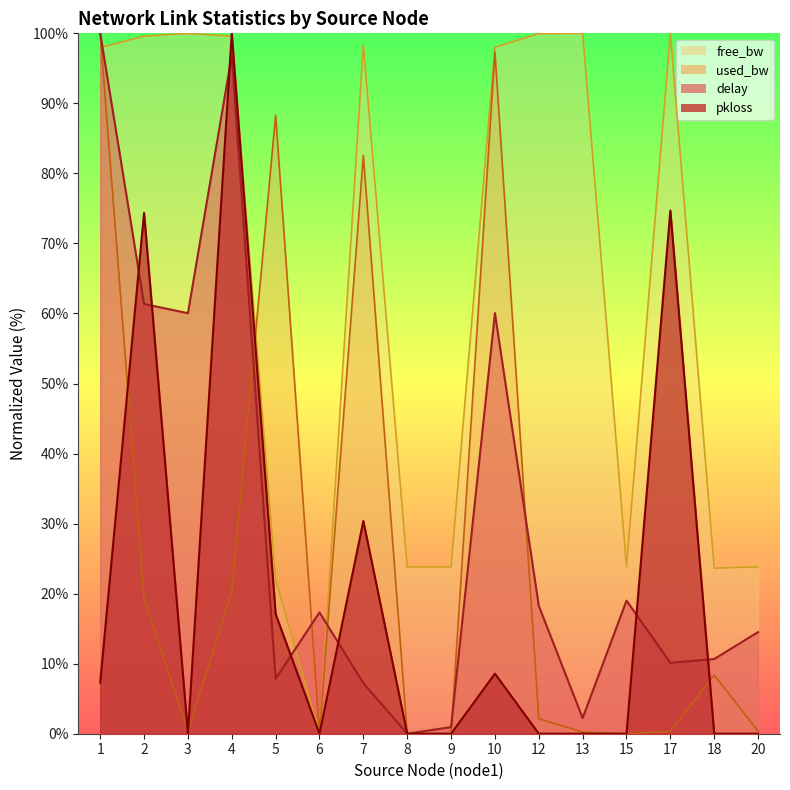

What is the difference between the maximum and minimum values in the delay series?

100.0